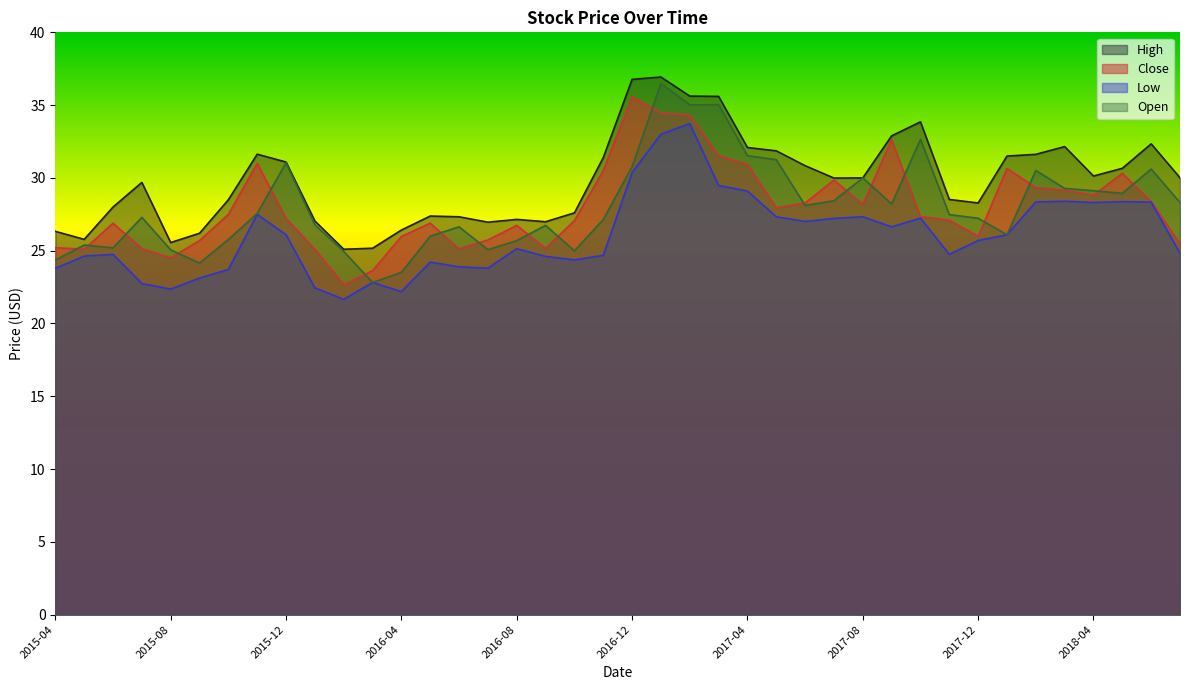

Does the chart display data point markers on the line(s)?

No